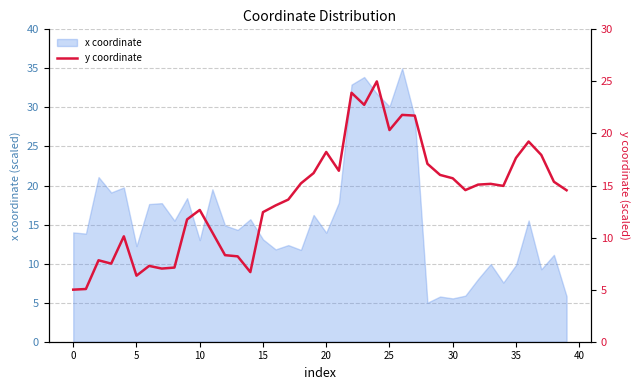

What is the maximum value for x coordinate?

35.0